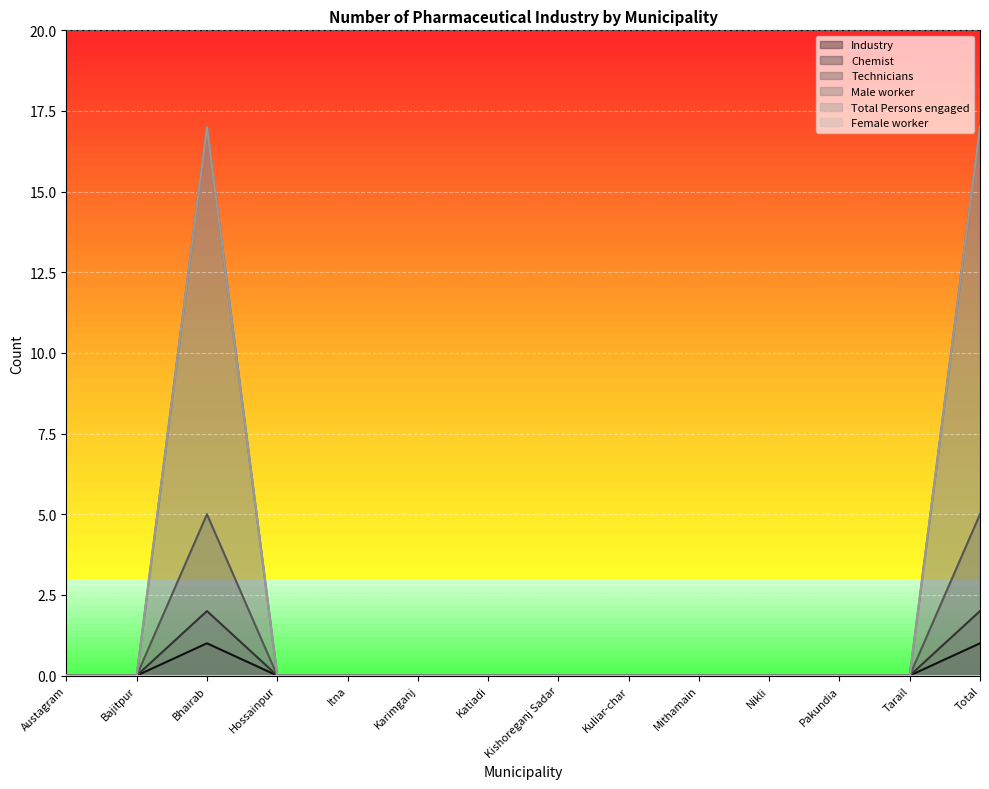

At which category does Total Persons engaged reach its first local peak?

Bhairab